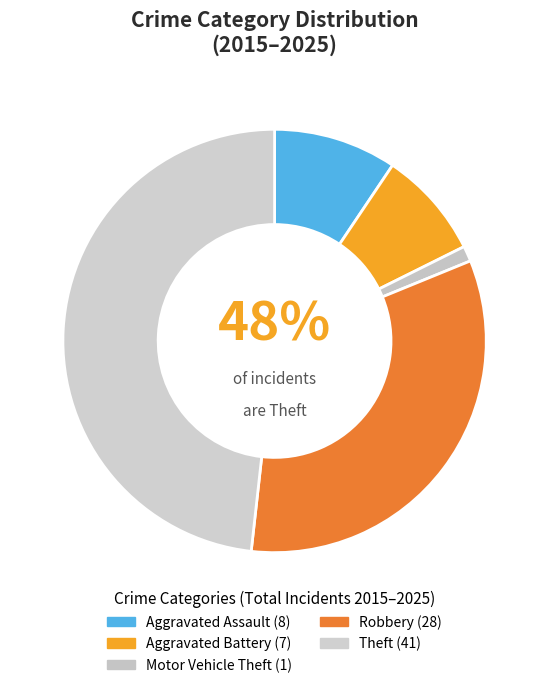

How many slices are in this pie chart?

5